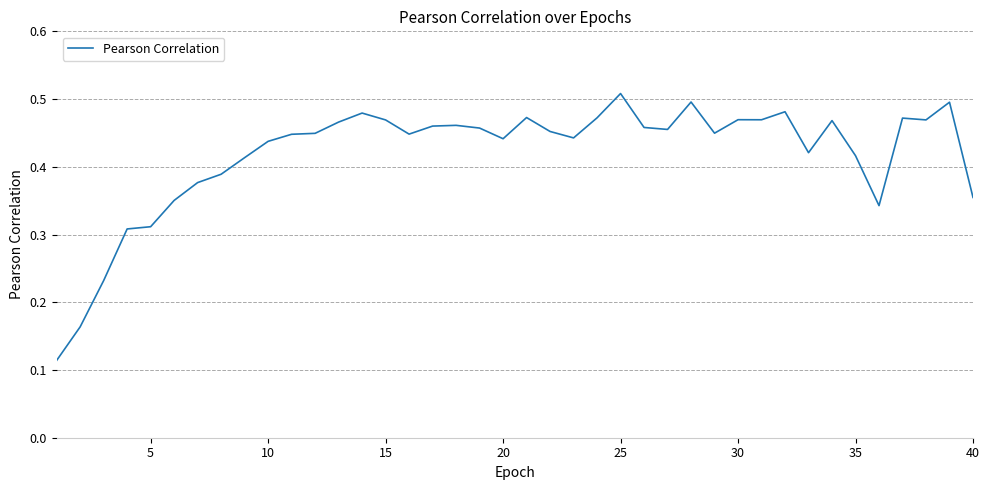

How many categories are shown in the chart?

40